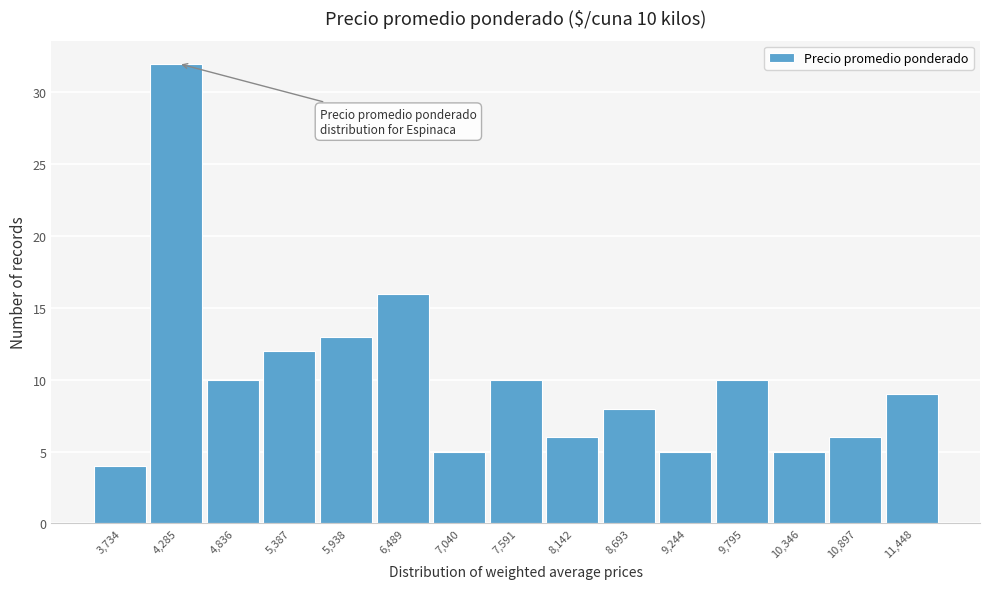

Reading right to left, extract all data points from this chart.

11,448=9	10,897=6	10,346=5	9,795=10	9,244=5	8,693=8	8,142=6	7,591=10	7,040=5	6,489=16	5,938=13	5,387=12	4,836=10	4,285=32	3,734=4